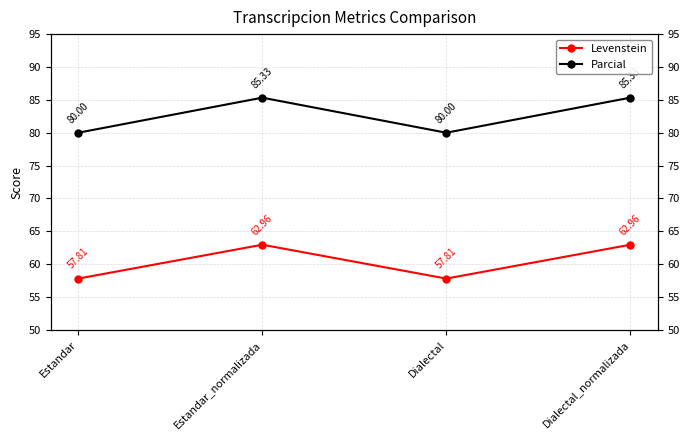

What is the difference between the maximum and minimum values in the Parcial series?

5.3